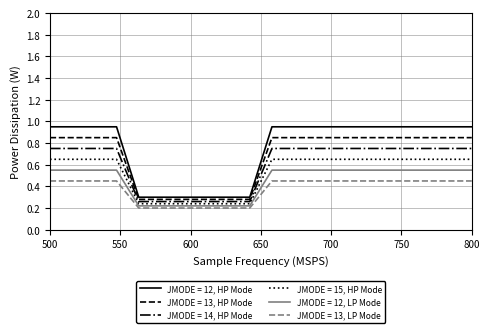

Does the chart have visible grid lines?

Yes